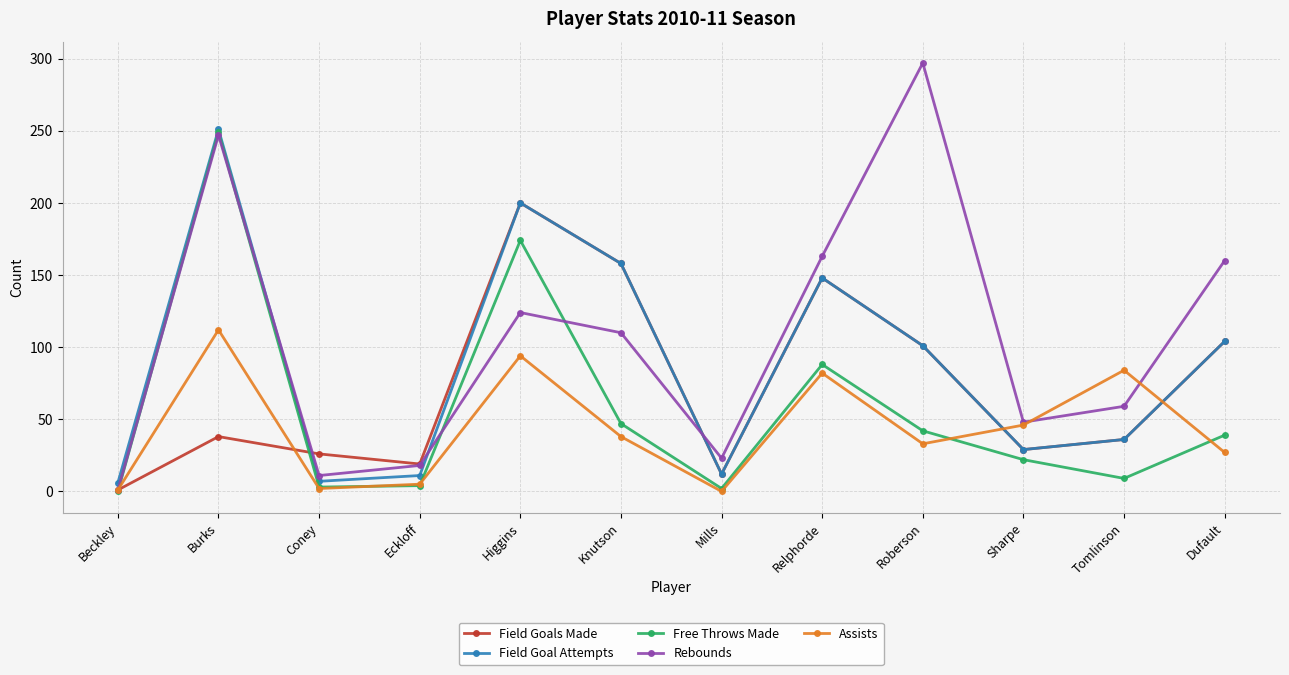

What is the difference between the second highest and second lowest values in the Field Goal Attempts series?

193